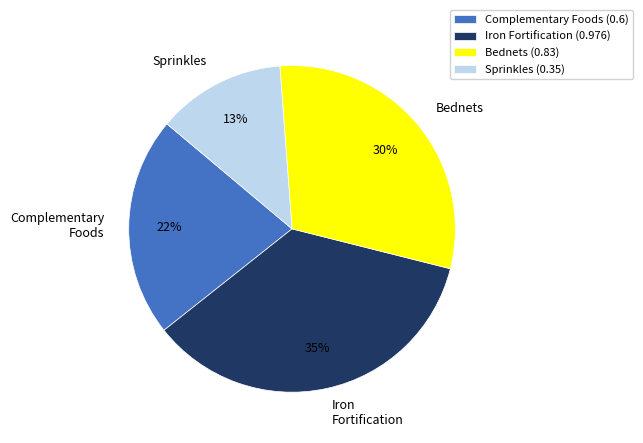

Is Sprinkles the majority of the pie?

No